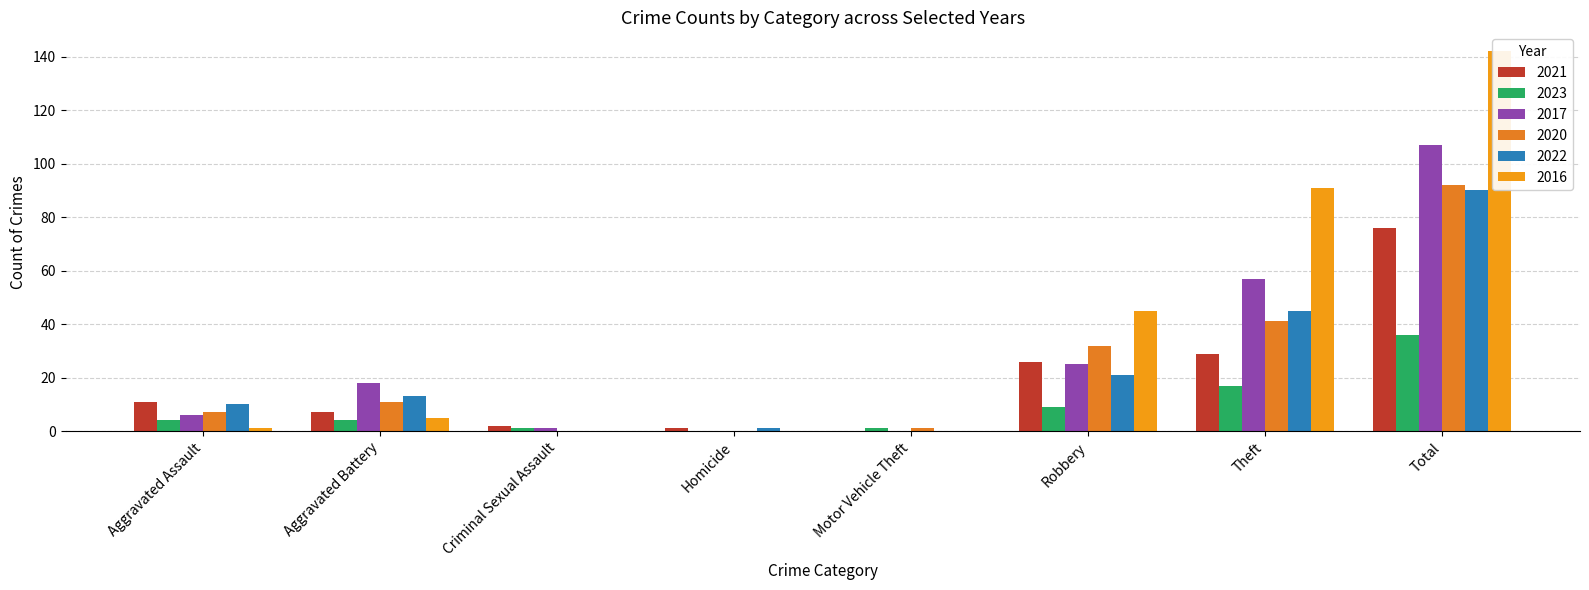

What is the sum of the 2022 values at Criminal Sexual Assault and Aggravated Battery?

13